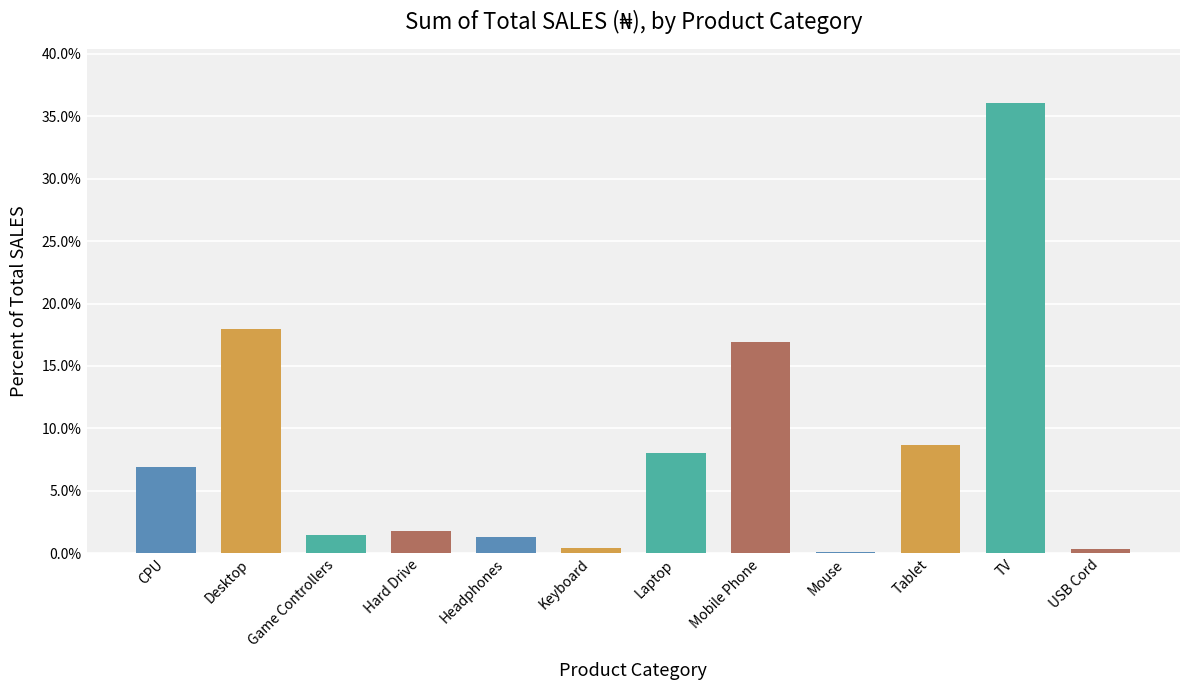

What is the label of the 12th bar from the left?

USB Cord